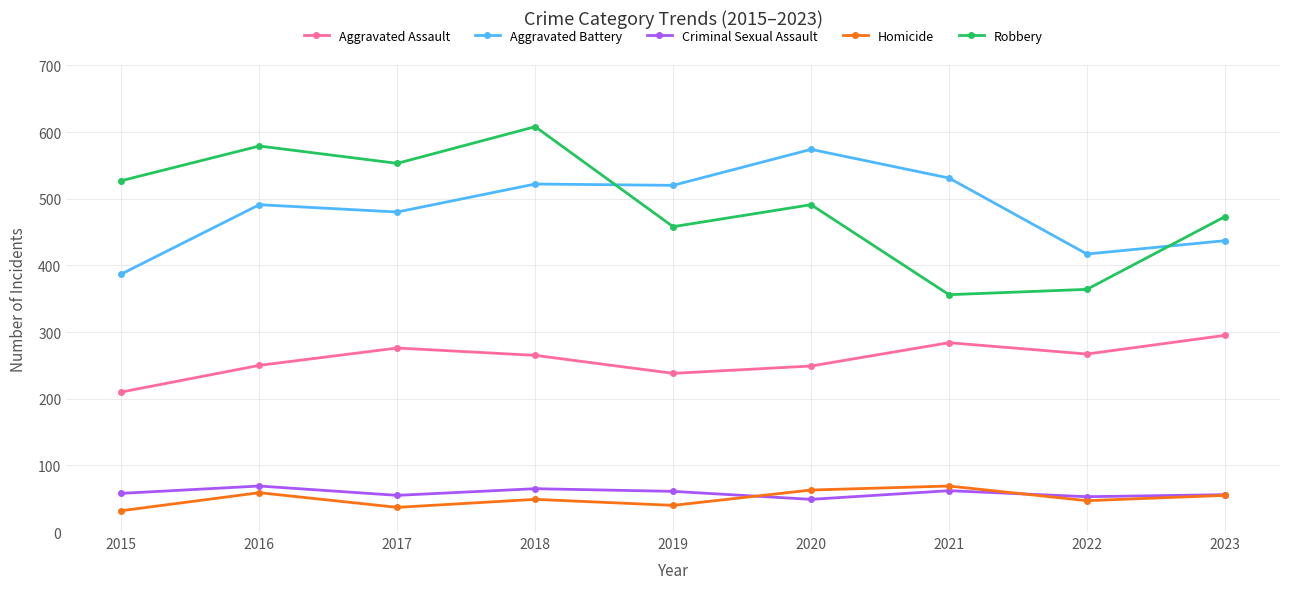

True or false: Robbery and Aggravated Assault cross at least once.

False